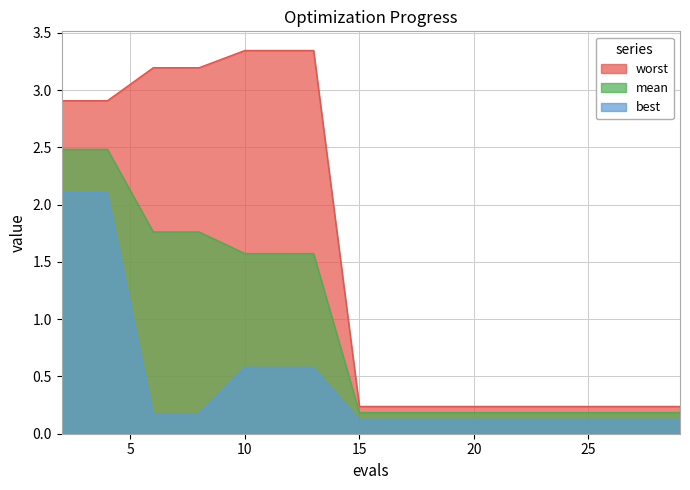

What is the sum of the best values at 8 and 17?

0.3